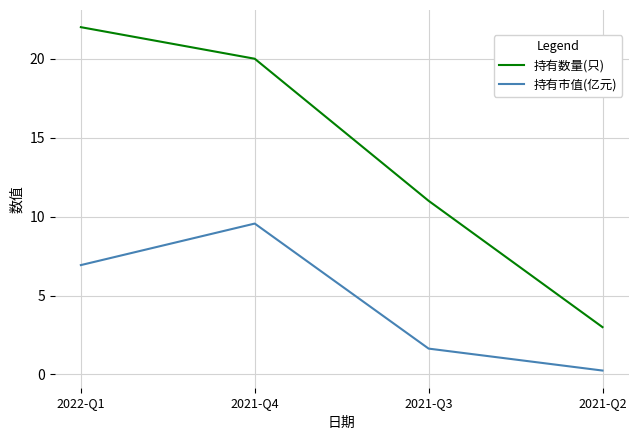

What is the highest value of the 持有市值(亿元) series?

9.6